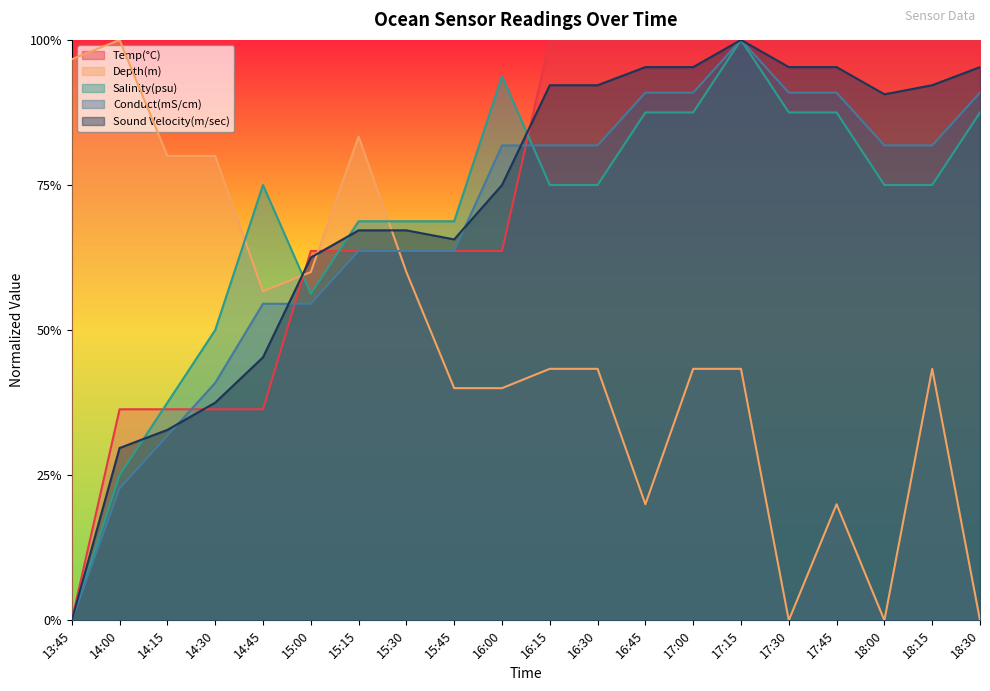

What are all the series names shown in the legend?

Temp(°C), Depth(m), Salinity(psu), Conduct(mS/cm), Sound Velocity(m/sec)